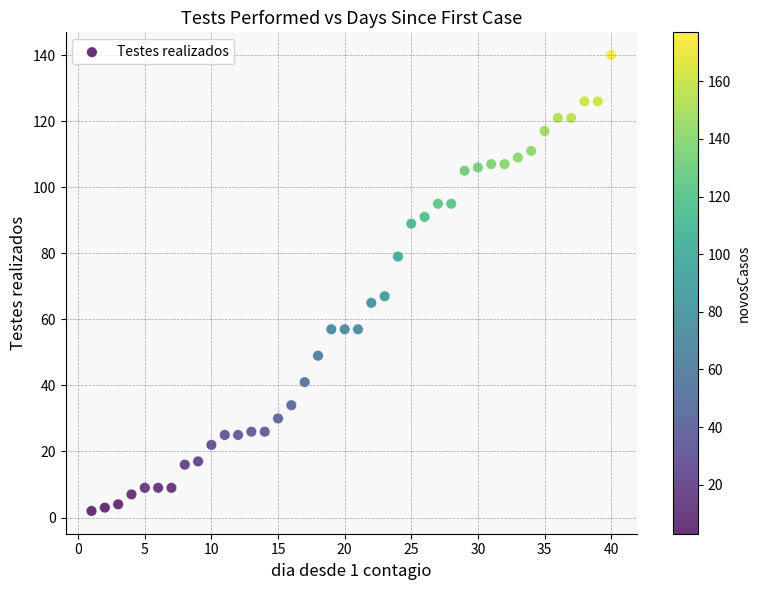

What Y value in the scatter plot is closest to 71?

67